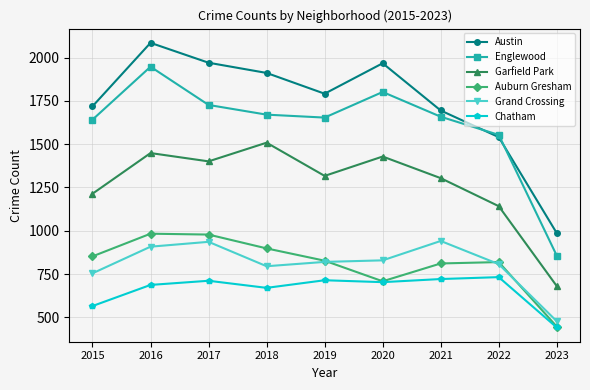

At which category is the sum across all series the highest?

2016